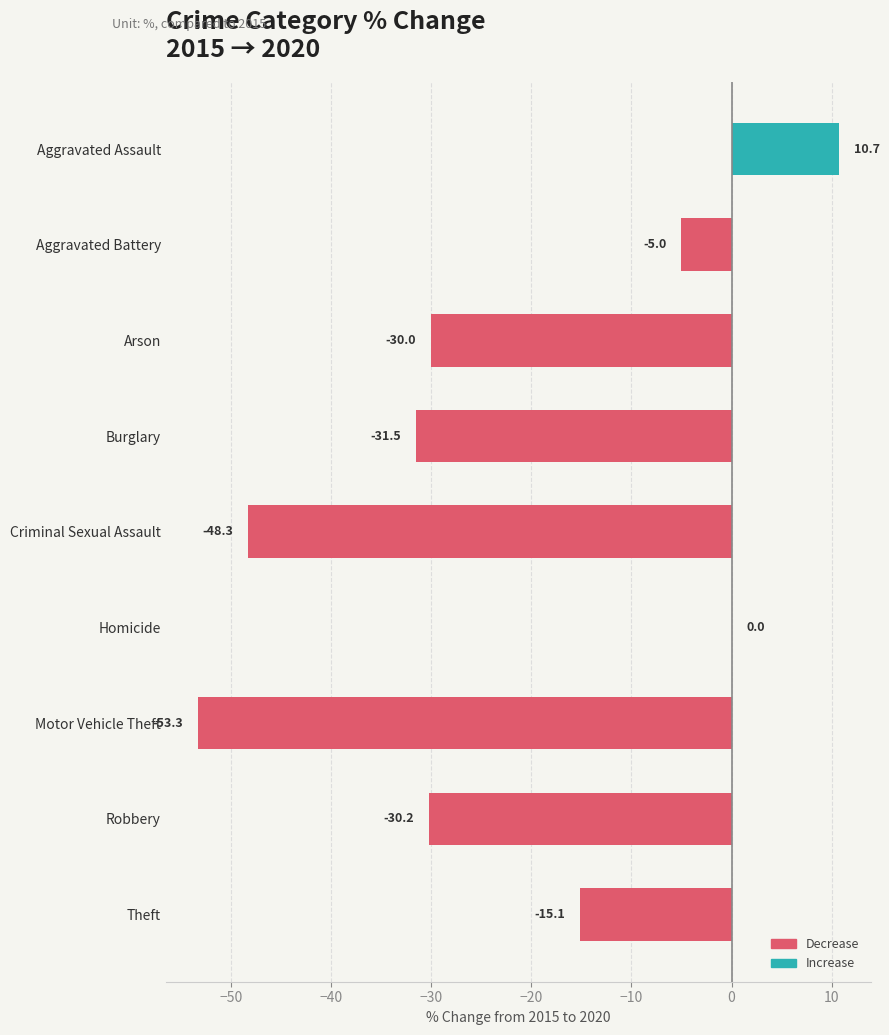

What is the approximate value at Robbery?

-30.2